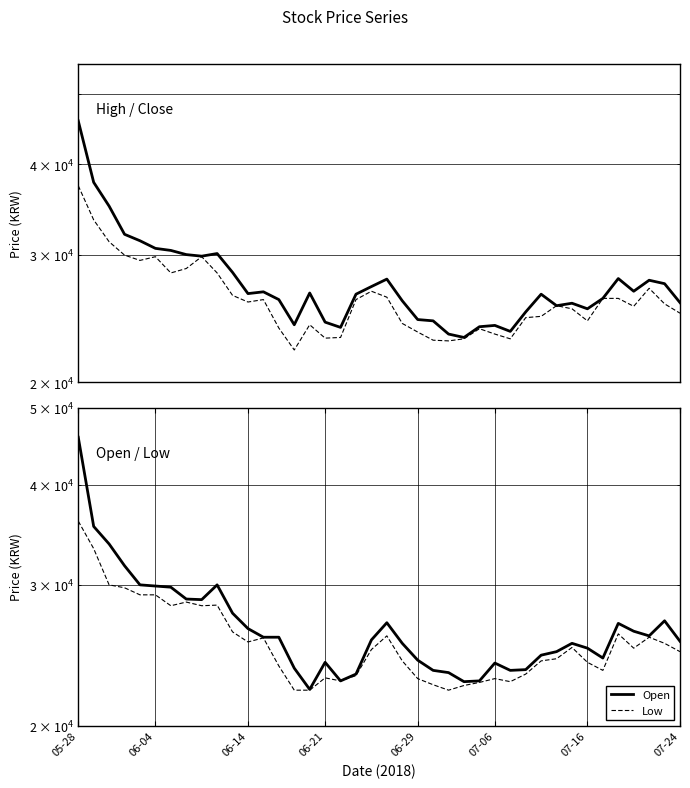

Rank the series by their average value, from highest to lowest.

High, Open, Close, Low